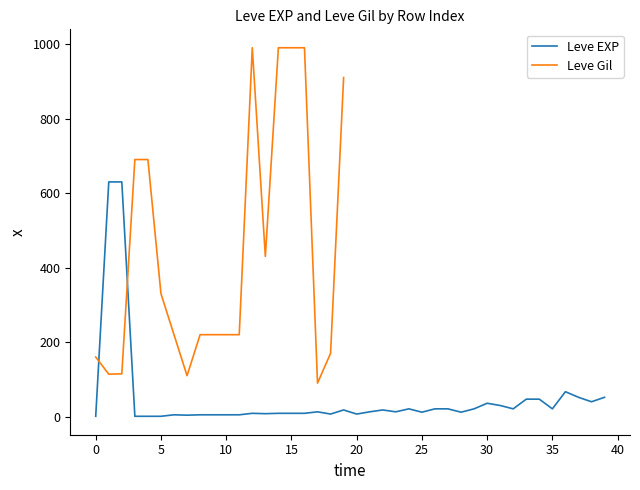

Reading left to right, transcribe all the data shown in this chart.

1	630	630	1	1	1	5	4	5	5	5	5	9	8	9	9	9	13	7	18	7	13	18	13	21	12	21	21	12	21	36	30	21	47	47	21	67	52	40	52